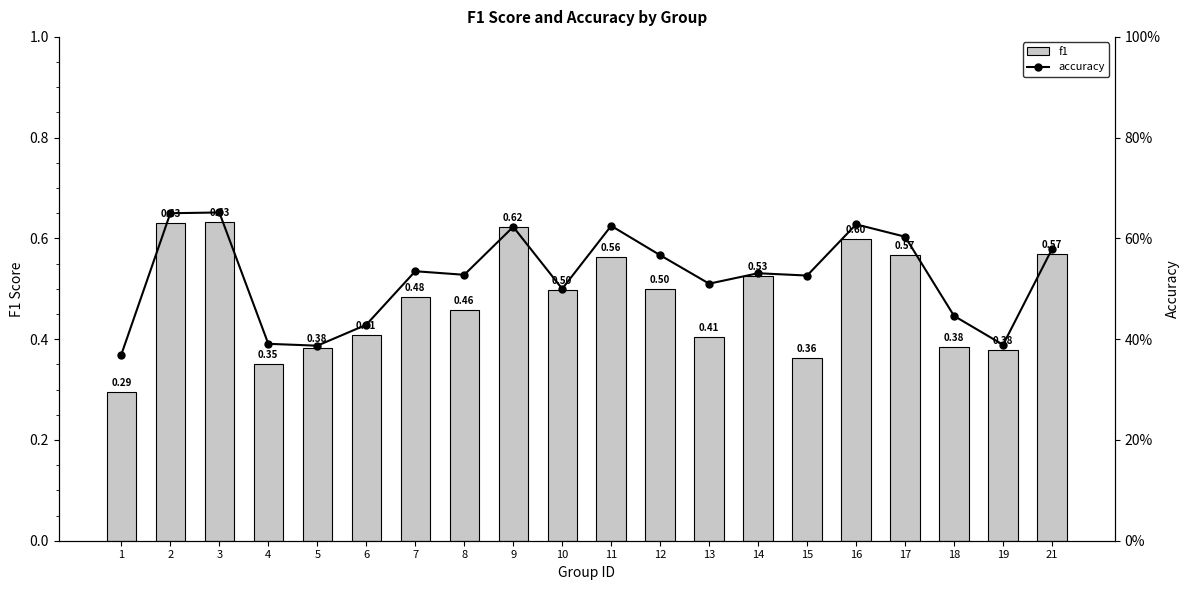

List the series in order of their overall mean, lowest first.

f1, accuracy